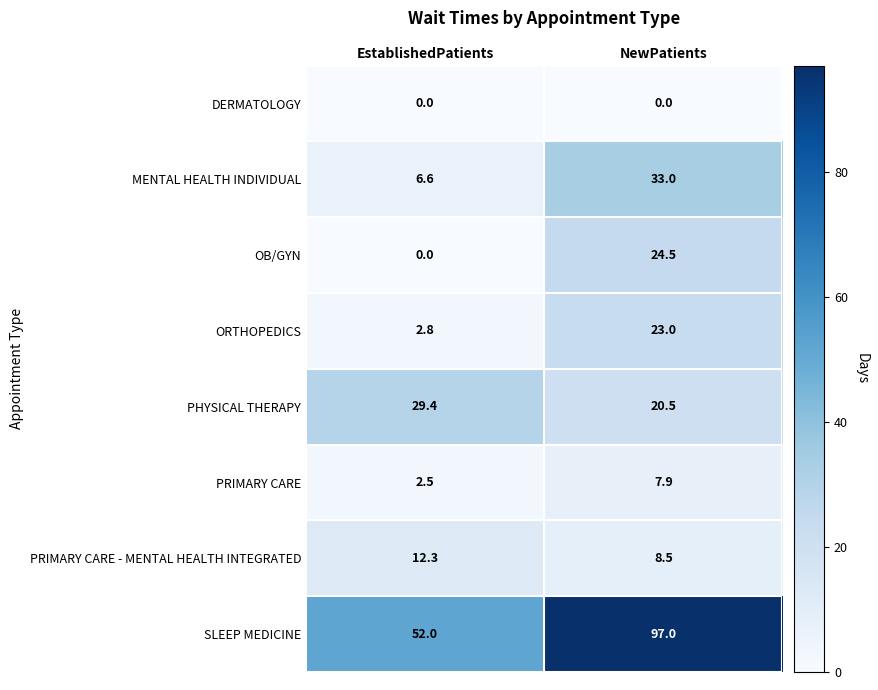

What is the difference between the highest and lowest values at NewPatients?

97.0